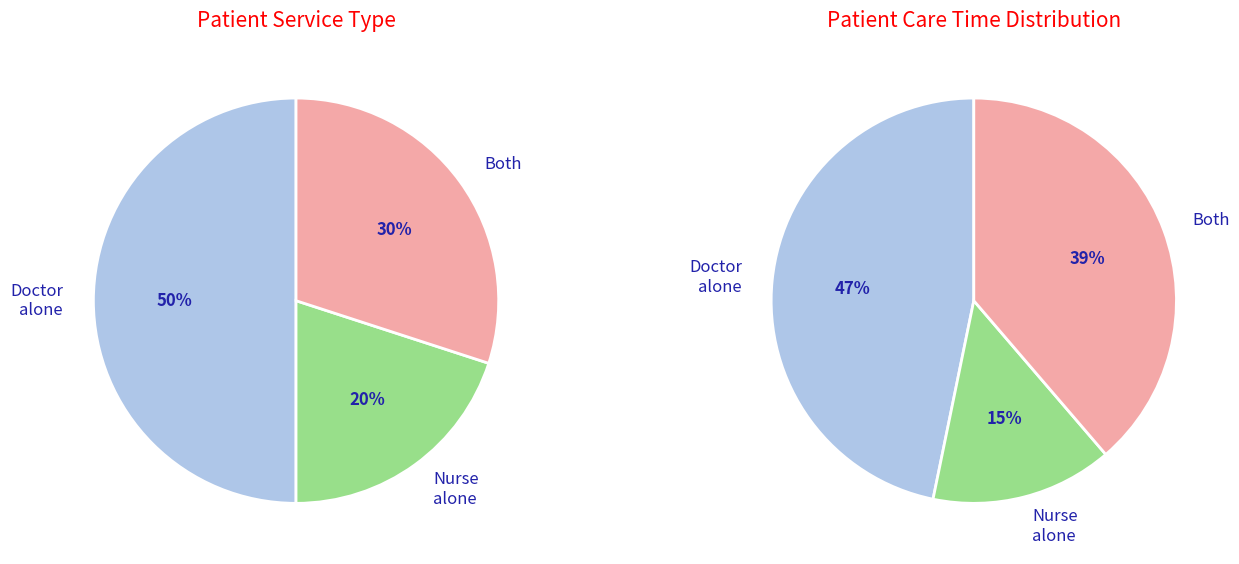

What is the ratio of the value at Nurse alone to the value at Doctor alone?

0.4